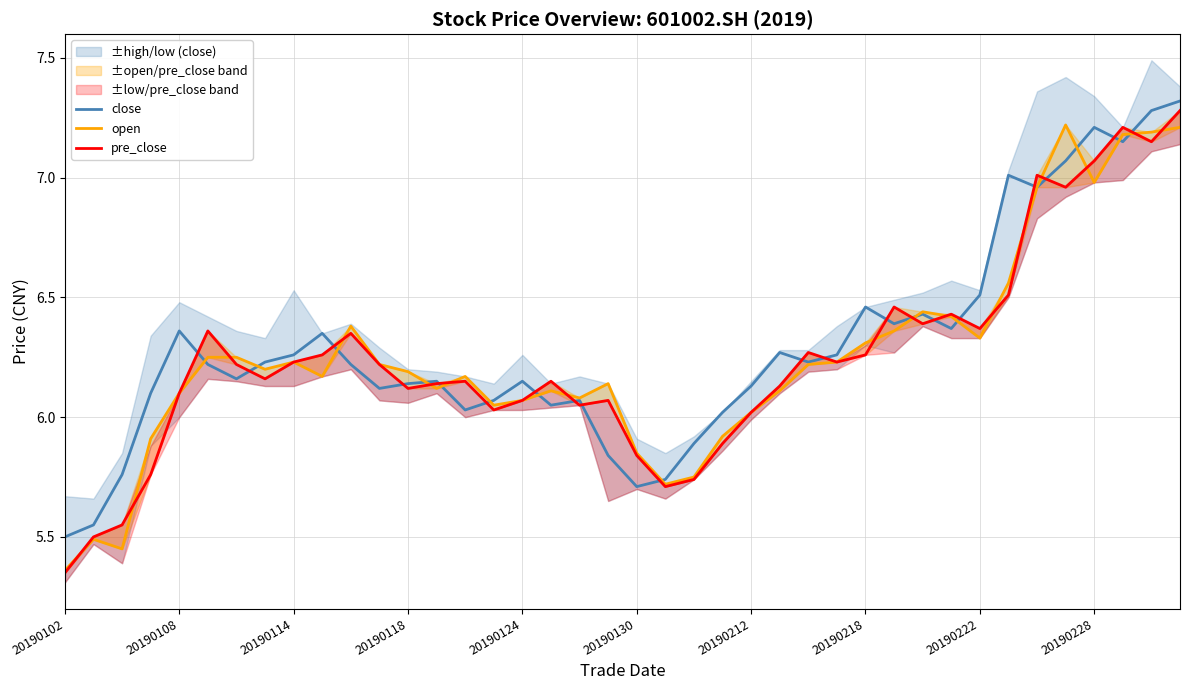

What is the maximum value for close?

7.3